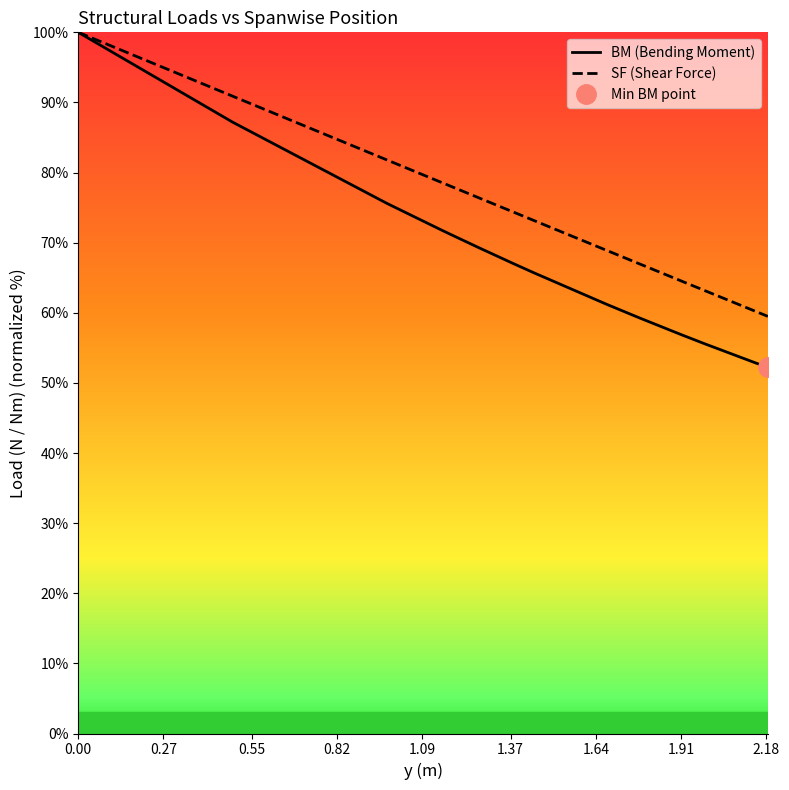

What is the maximum value for BM (Bending Moment)?

100.0